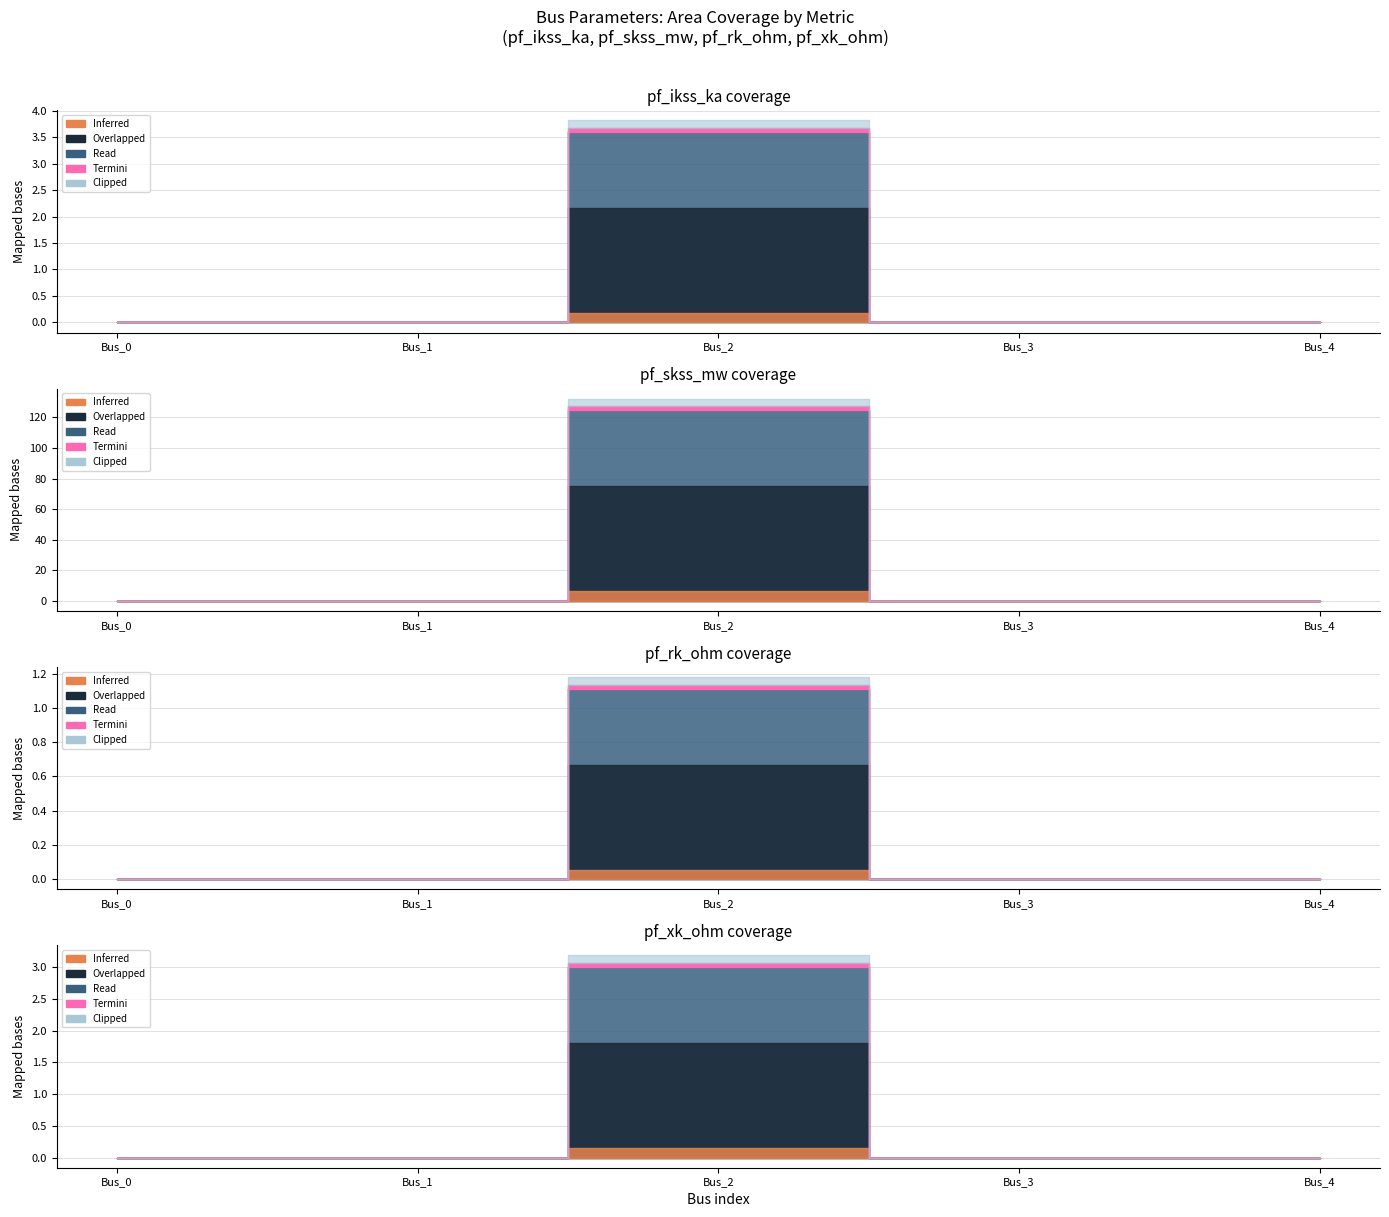

At which label is pf_xk_ohm closest to 1?

Bus_0